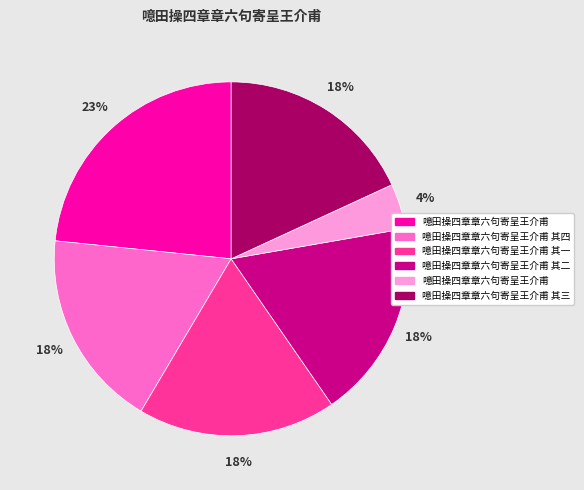

To the nearest percent, what is the difference between the largest and smallest slice percentages?

19%